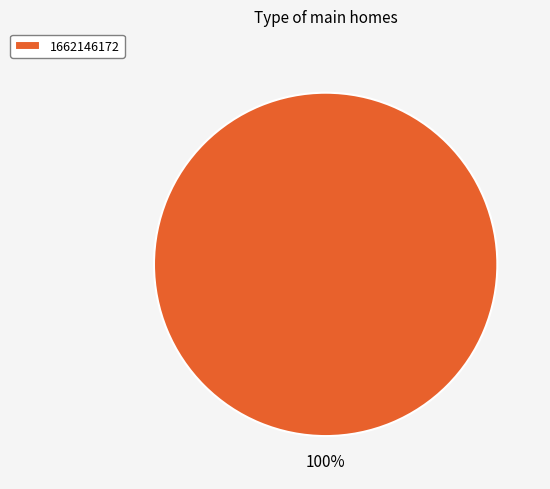

How many segments does this pie chart have?

1